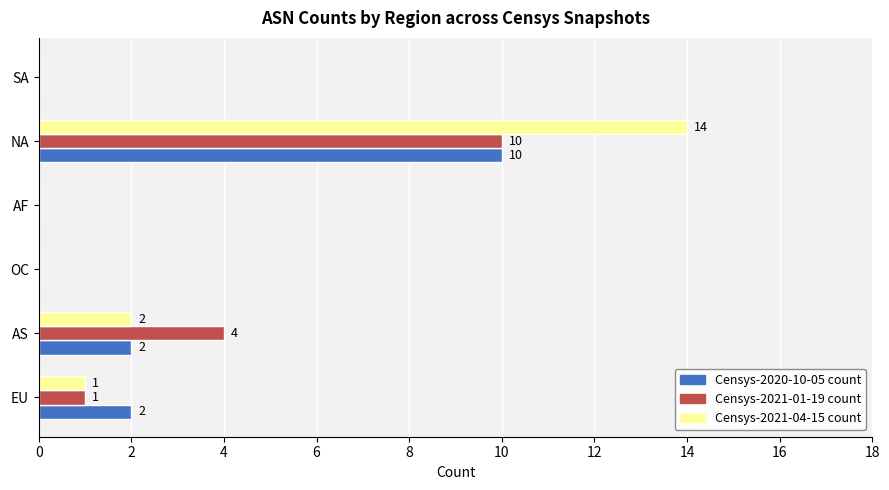

What is the maximum value for Censys-2021-04-15 count?

14